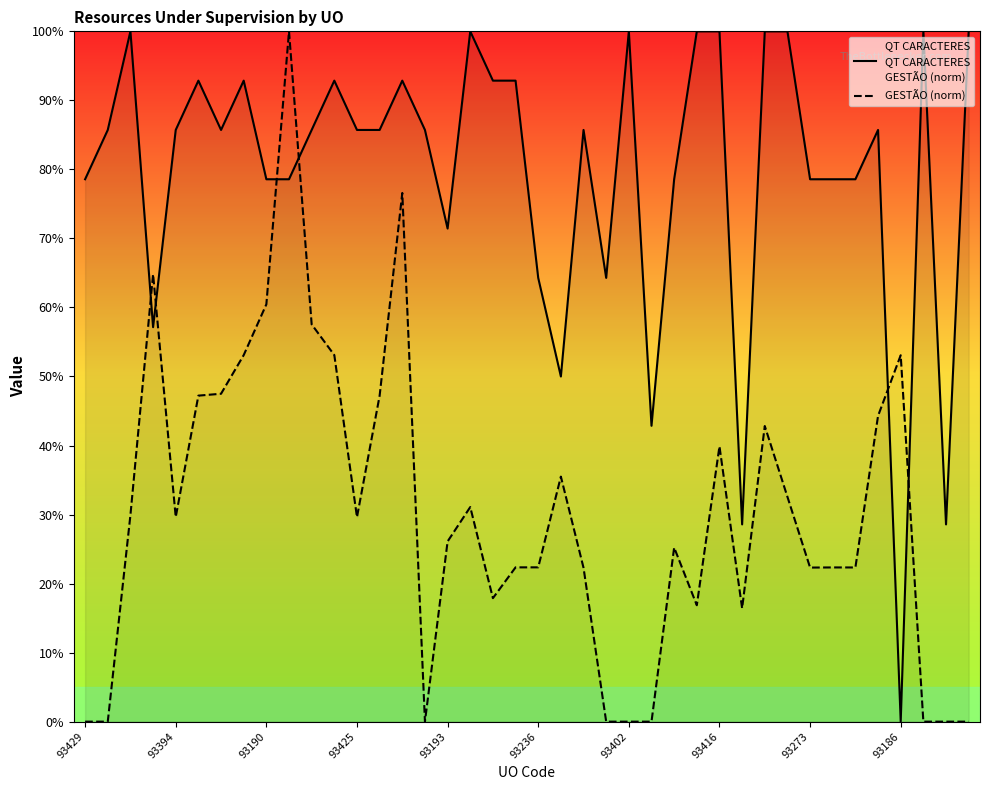

What is the difference between the second highest and minimum values in the QT CARACTERES series?

100.0